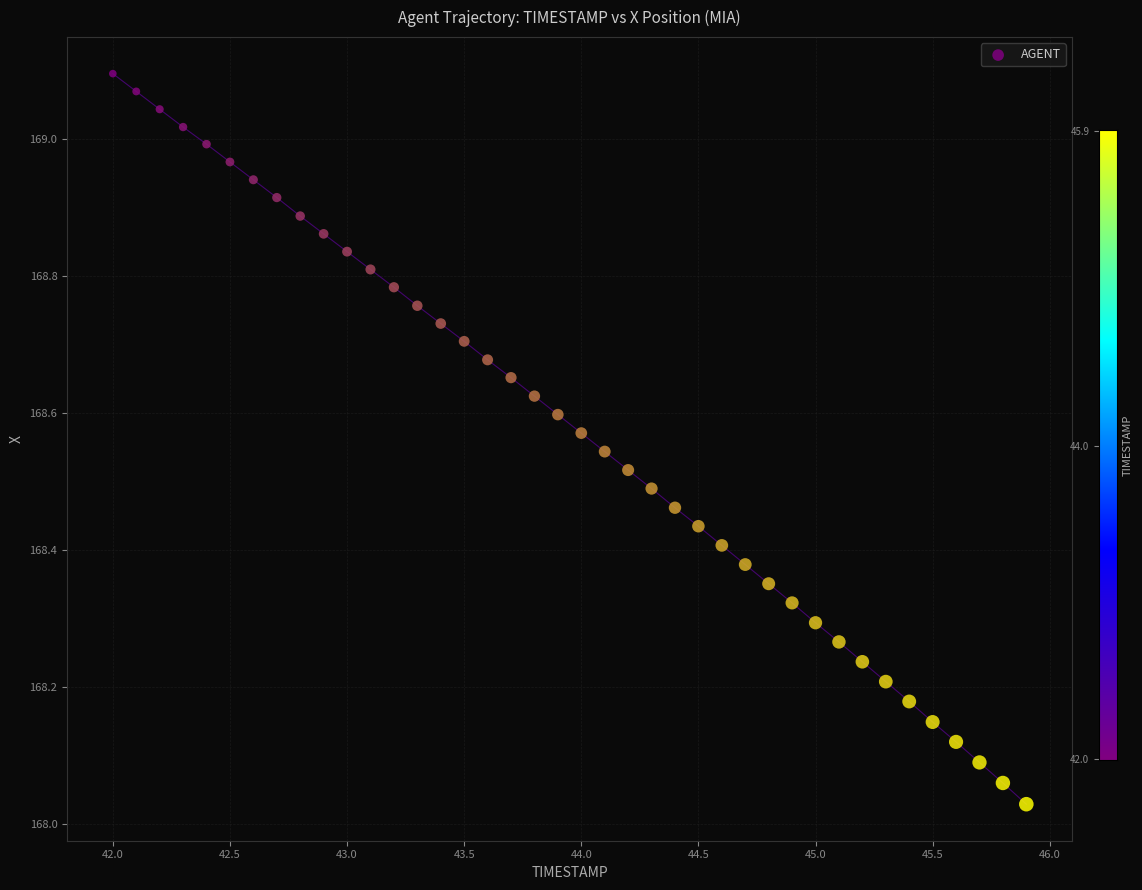

What is the range of X values (max minus min)?

3.9